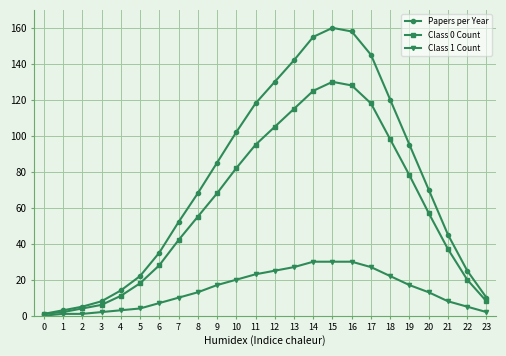

What is the difference between the maximum and minimum values in the Class 0 Count series?

129